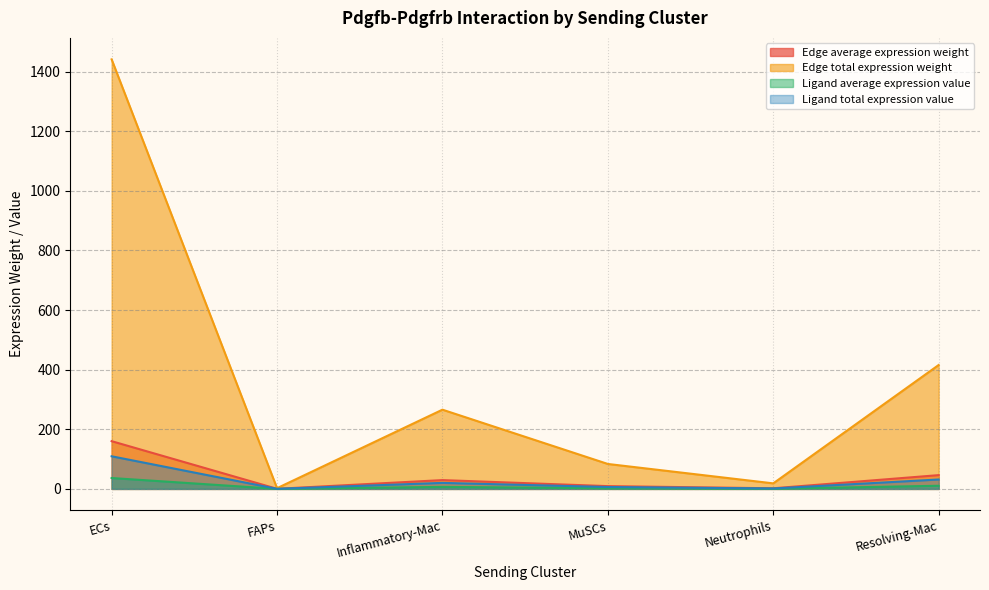

Does the chart have visible grid lines?

Yes